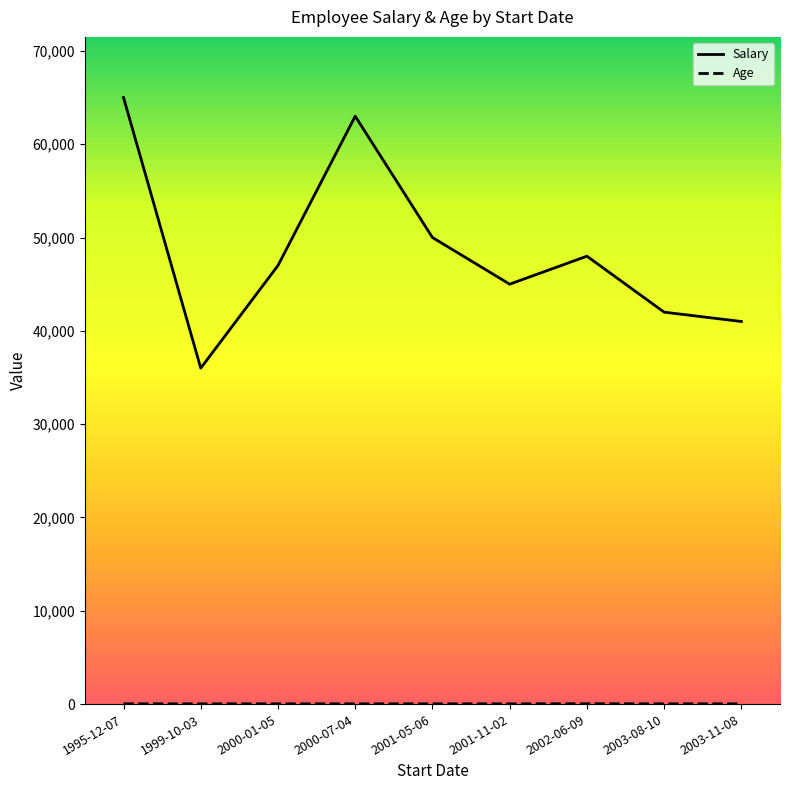

List the series in order of their overall mean, highest first.

Salary, Age